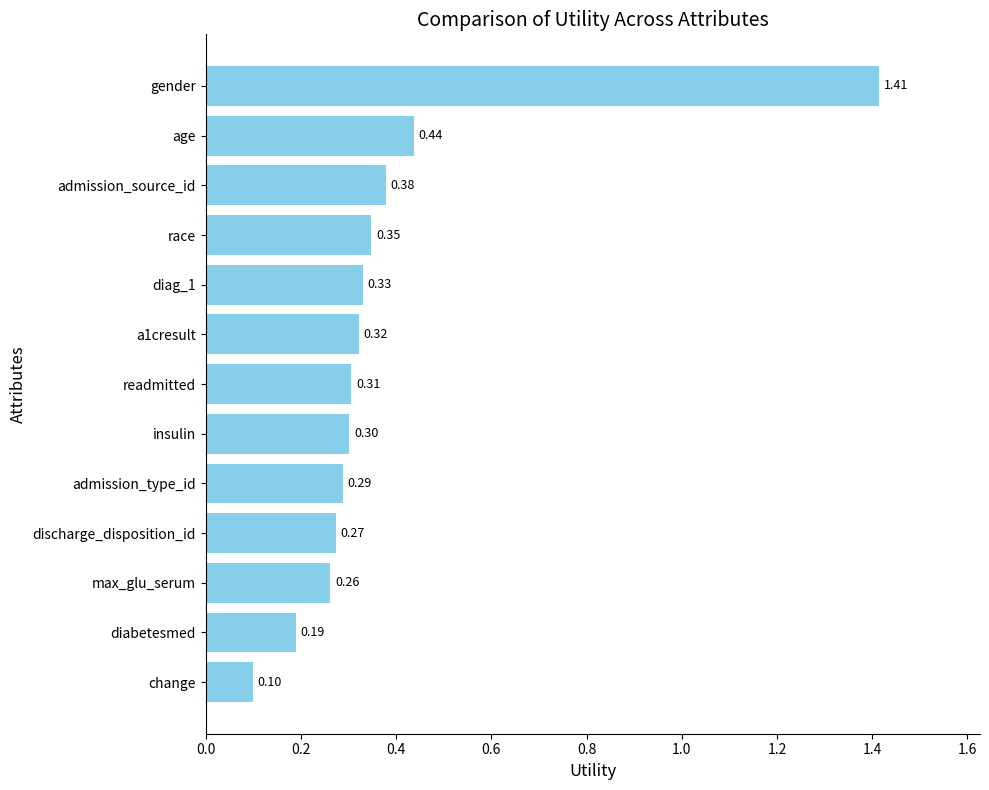

Which label corresponds to the smallest value in the chart?

change